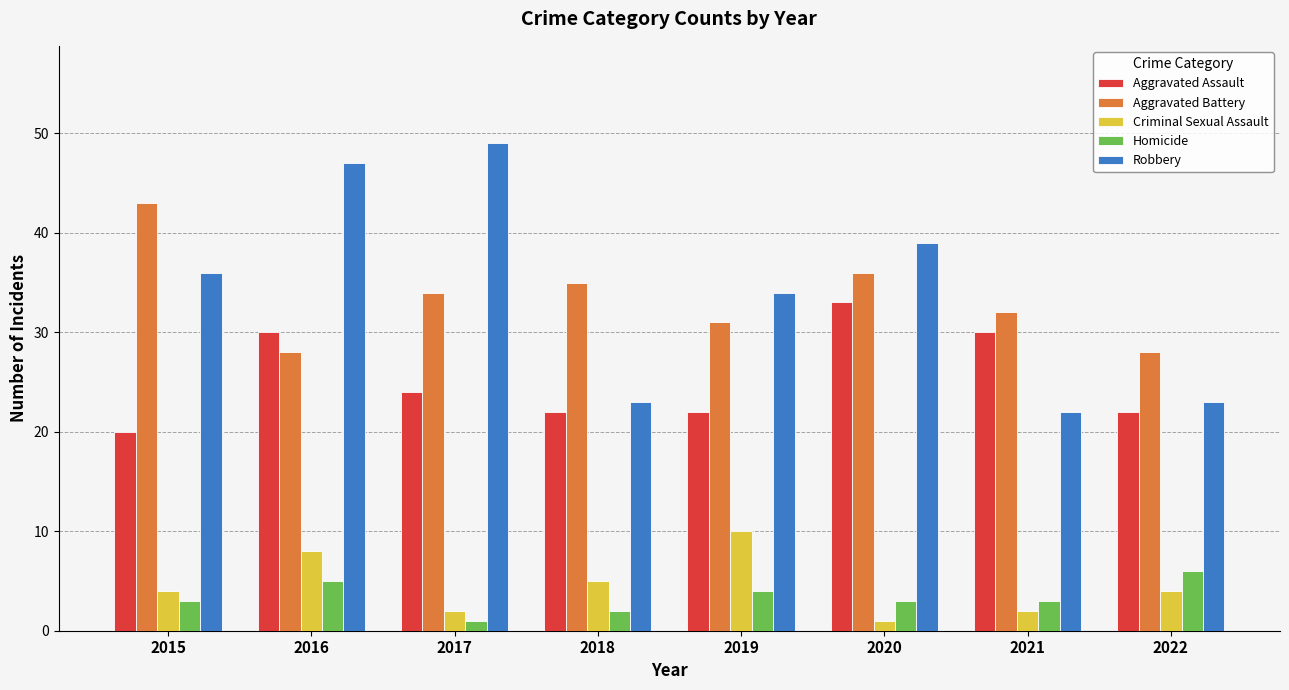

What is the value of the Aggravated Battery bar at the 4th from the left?

35